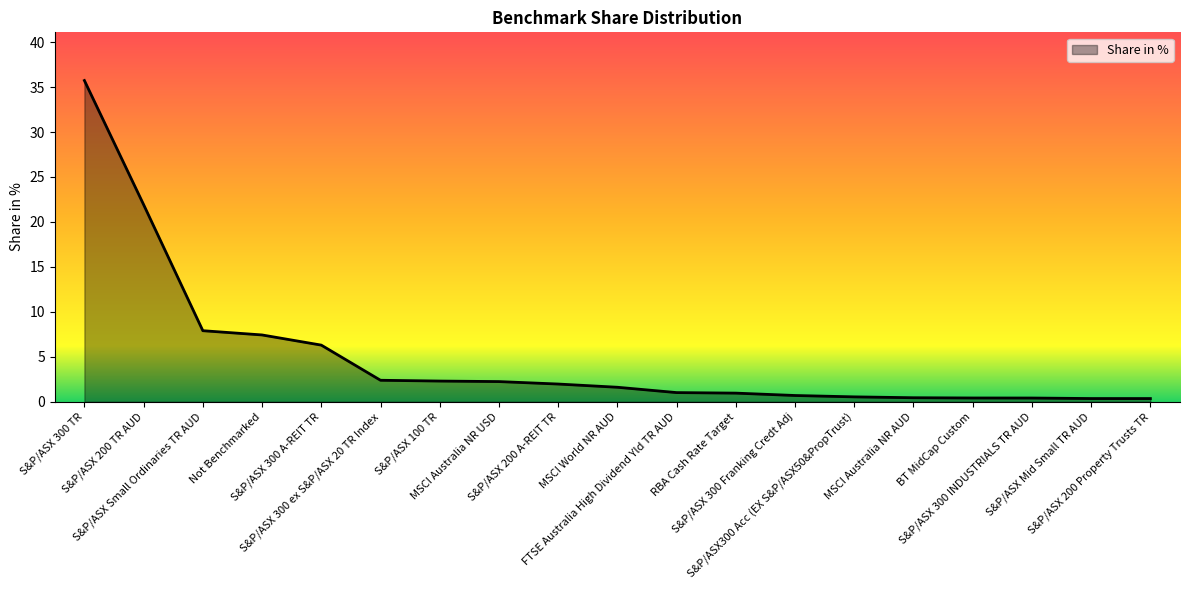

Which has a higher value, S&P/ASX 300 INDUSTRIALS TR AUD or S&P/ASX Mid Small TR AUD?

S&P/ASX 300 INDUSTRIALS TR AUD